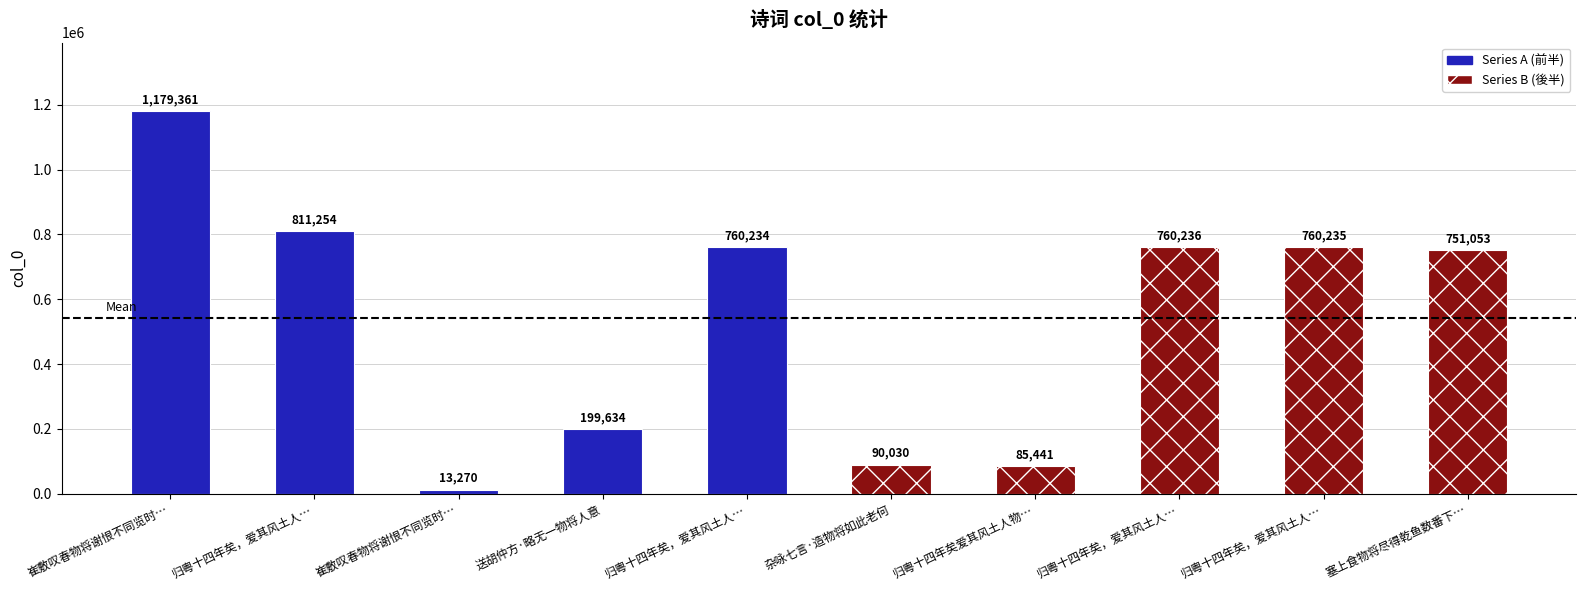

The value at 杂咏七言·造物将如此老何 is 90030. True or false?

True